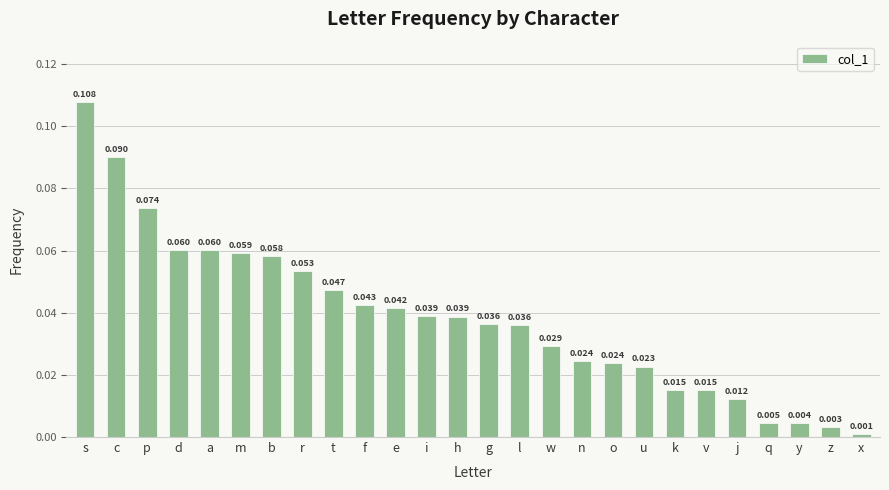

Which has a higher value, x or g?

g